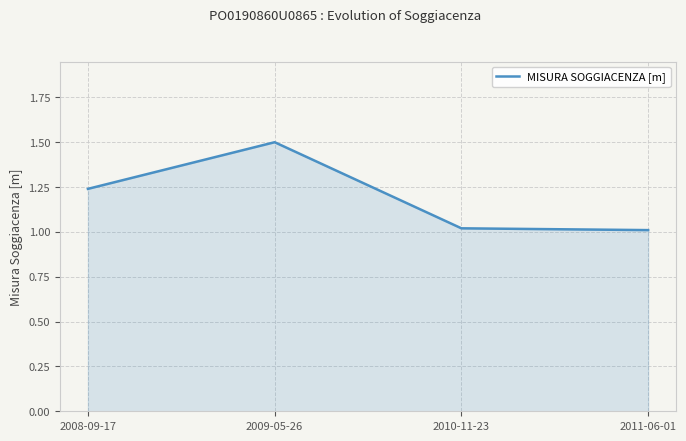

What is the greatest value displayed?

1.5